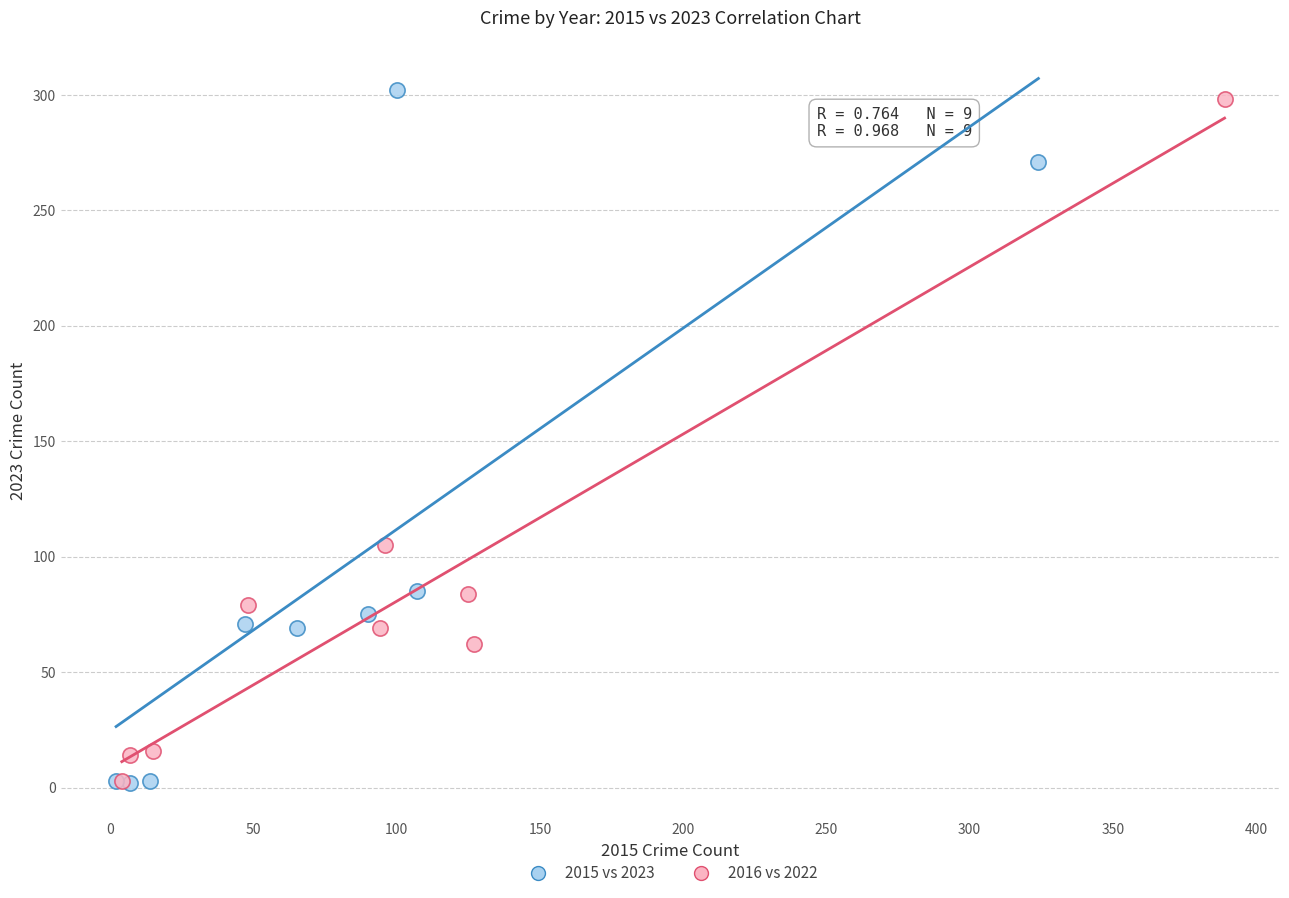

What are all the series names shown in the legend?

2015 vs 2023, 2016 vs 2022